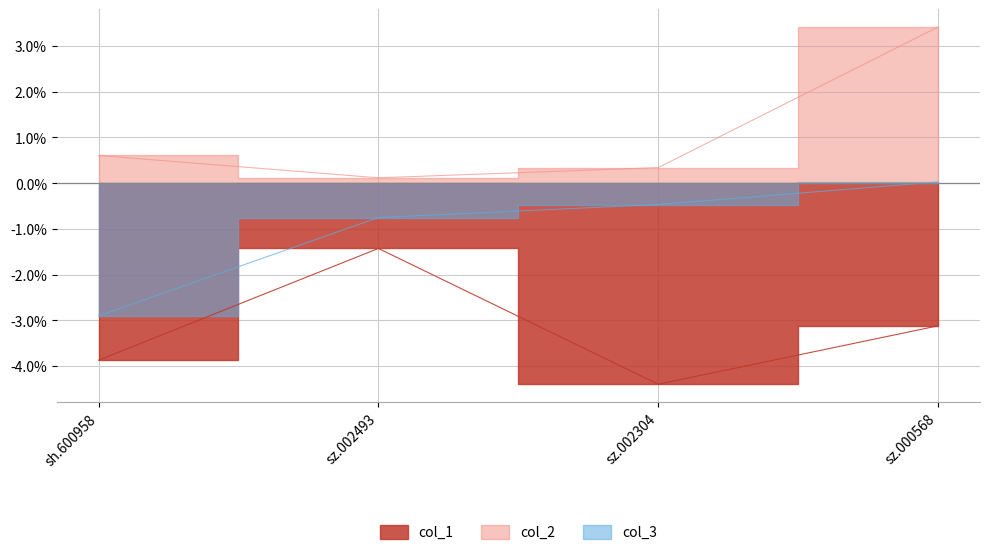

What is the label of the 2nd point from the left?

sz.002493